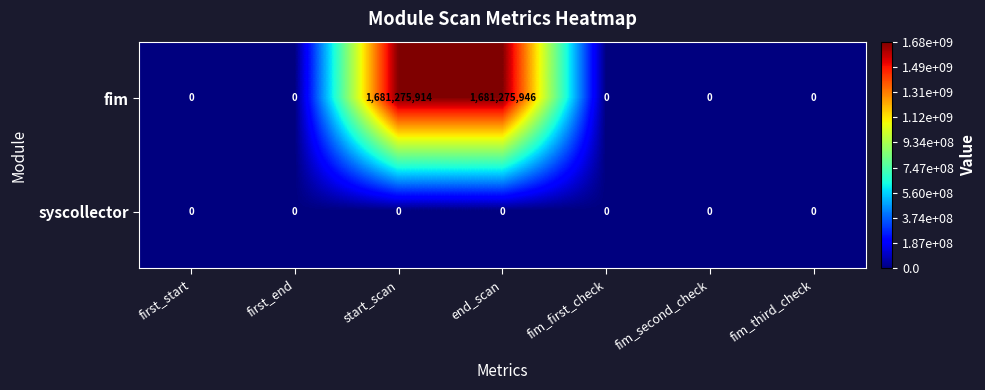

How many distinct data groups are displayed?

2